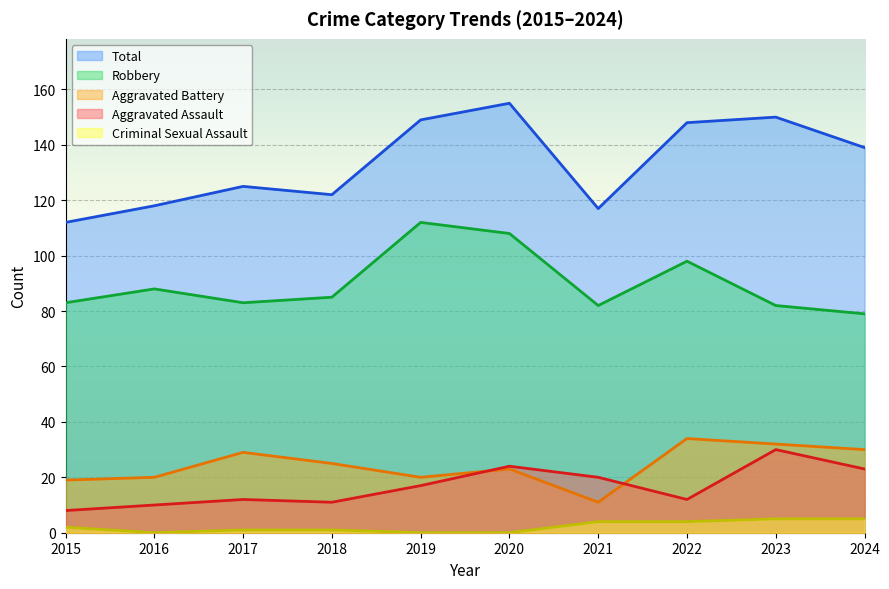

Count the number of categories in the chart.

10